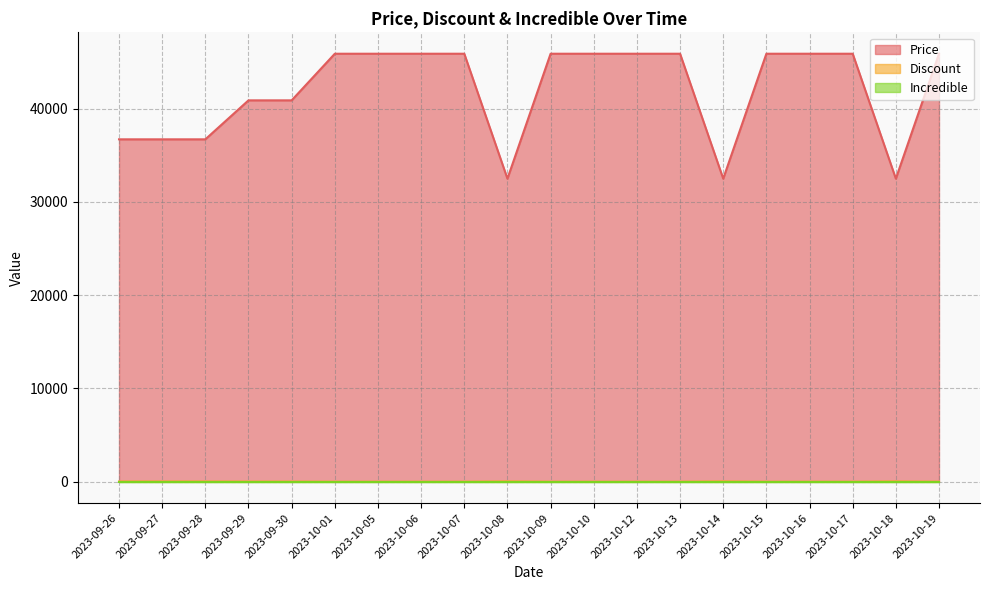

What is the label of the 19th point from the right?

2023-09-27